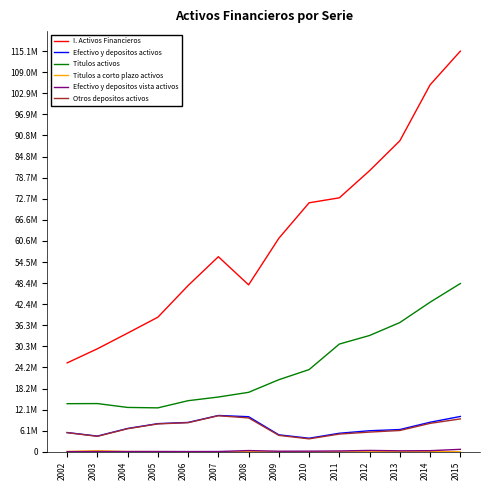

Is it true that Otros depositos activos equals 2525546 at 2007?

False